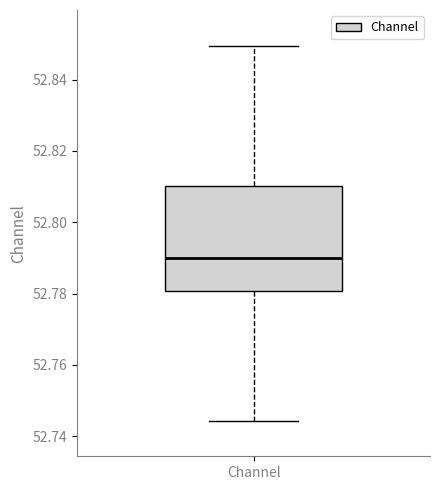

Where does the median line of the box for Channel sit on the y-axis? The values are not printed on the chart, so give them approximately, as read against the axis.

52.790